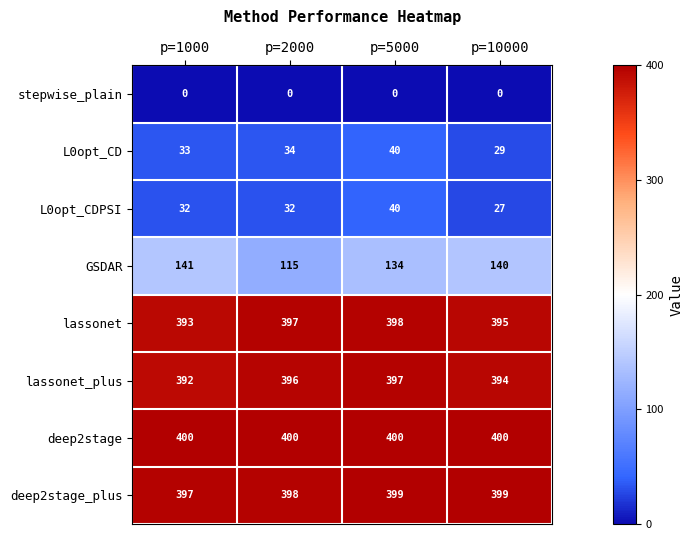

List the labels in order of L0opt_CD value, largest first.

p=5000, p=2000, p=1000, p=10000